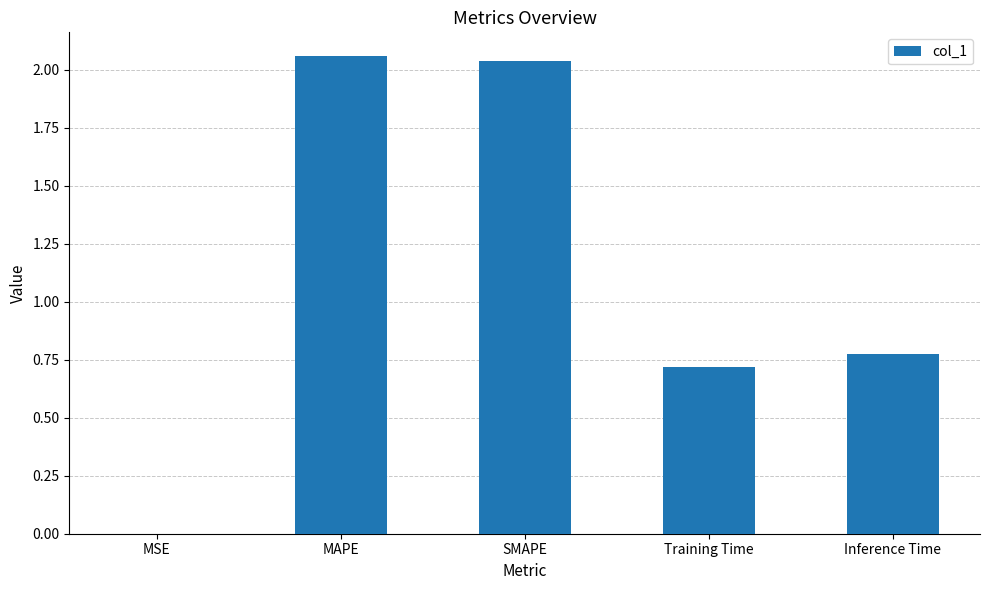

True or false: the data shows 0.7 at Training Time.

True